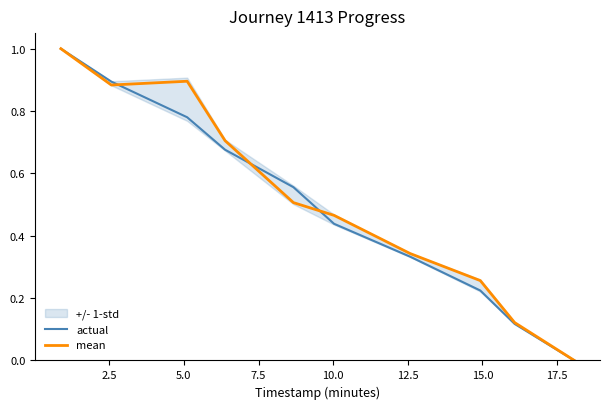

What is the highest value of the actual series?

1.0